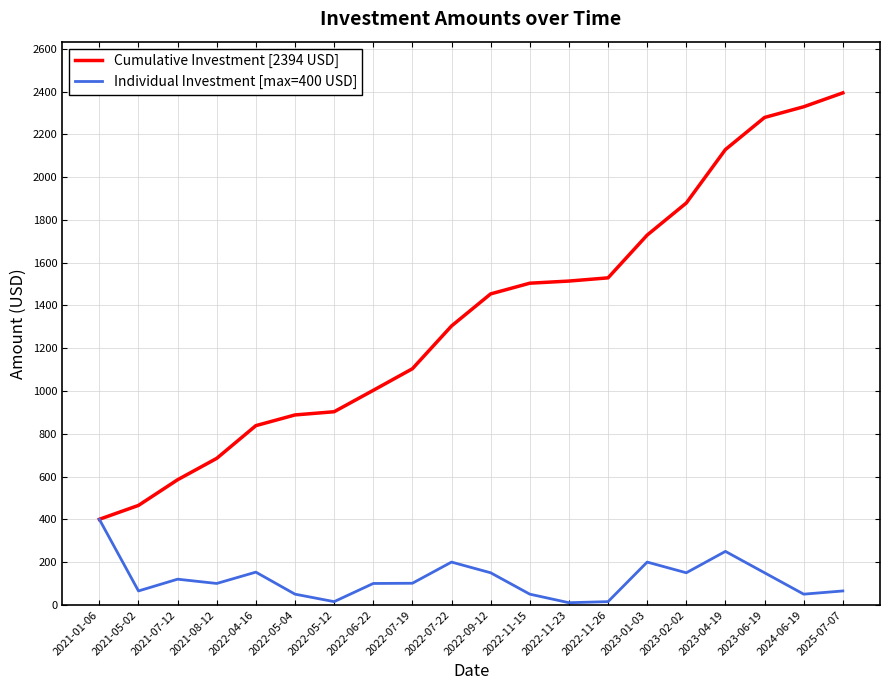

What is the average value of the Cumulative Investment [2394 USD] series?

1346